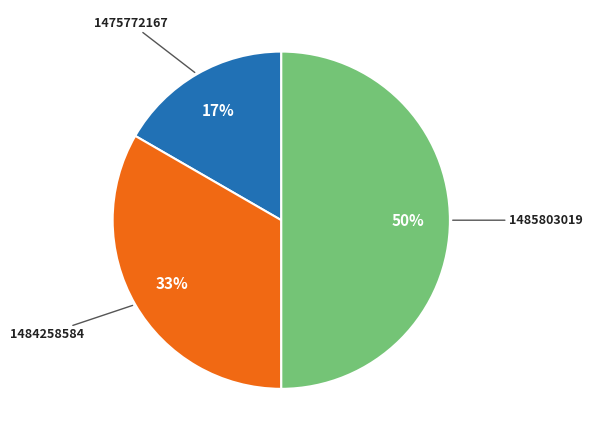

To the nearest percent, what is the difference between the largest and smallest slice percentages?

33%